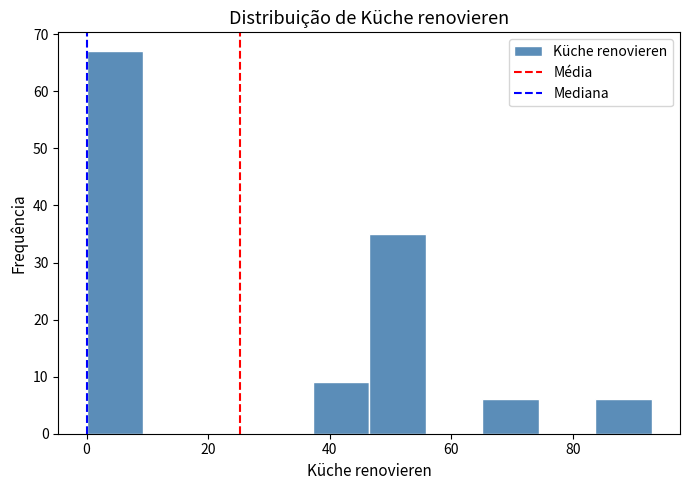

What is the height of the bar covering 38 to 46 on the x-axis? Neither the bar edges nor the heights are printed on the chart, so give them approximately, as read against the axes.

9